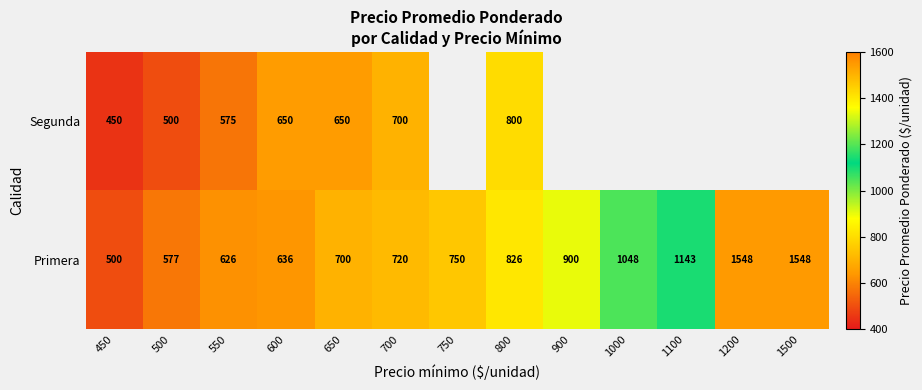

At which category is the sum across all series the highest?

800